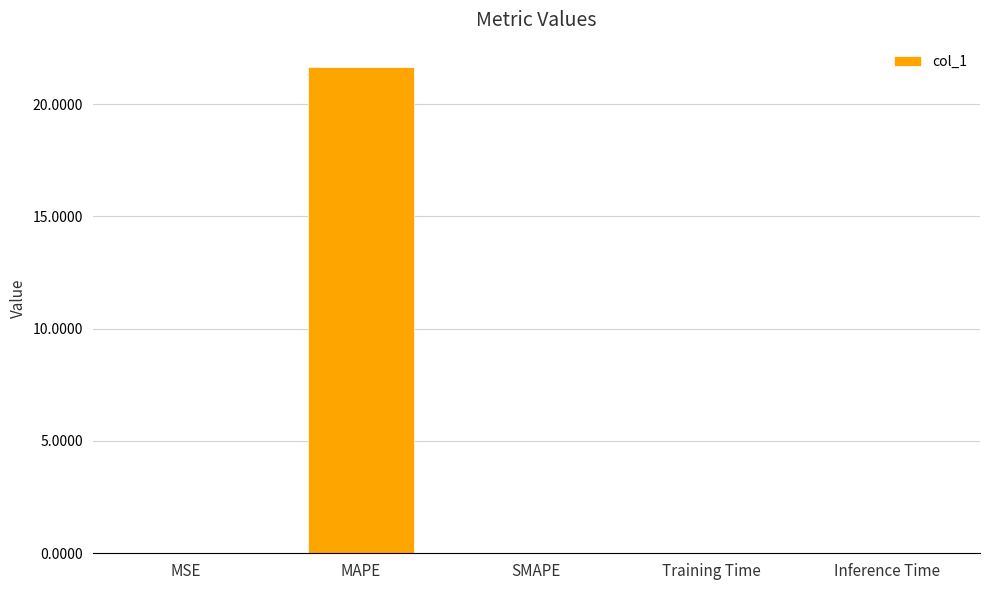

True or false: the data shows 0.0 at Training Time.

True